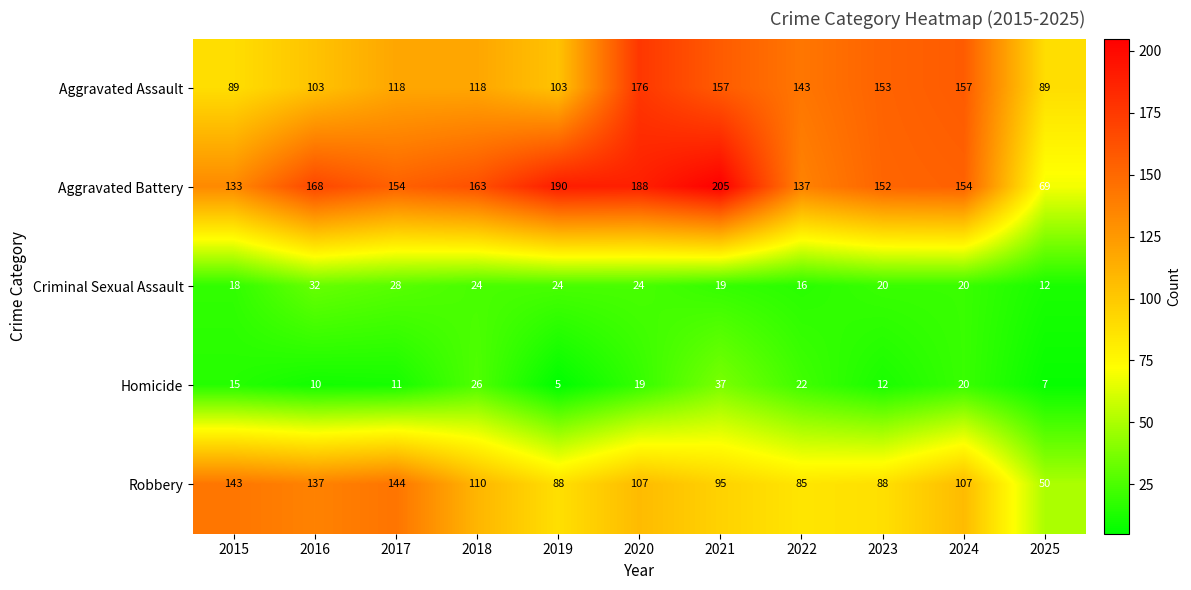

What is the difference between the maximum and minimum values in the Robbery series?

94